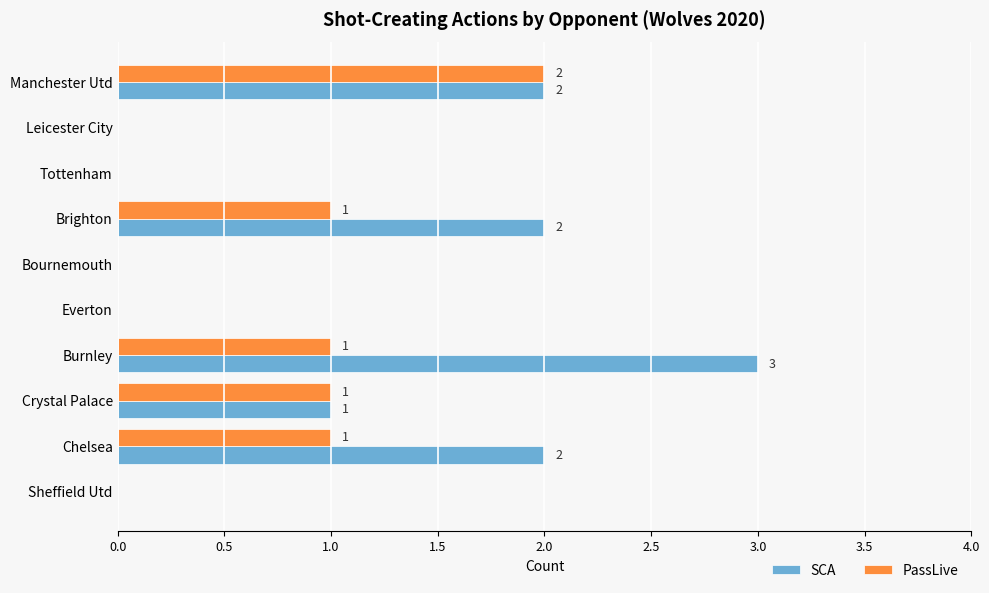

Which series has the widest spread of values?

SCA